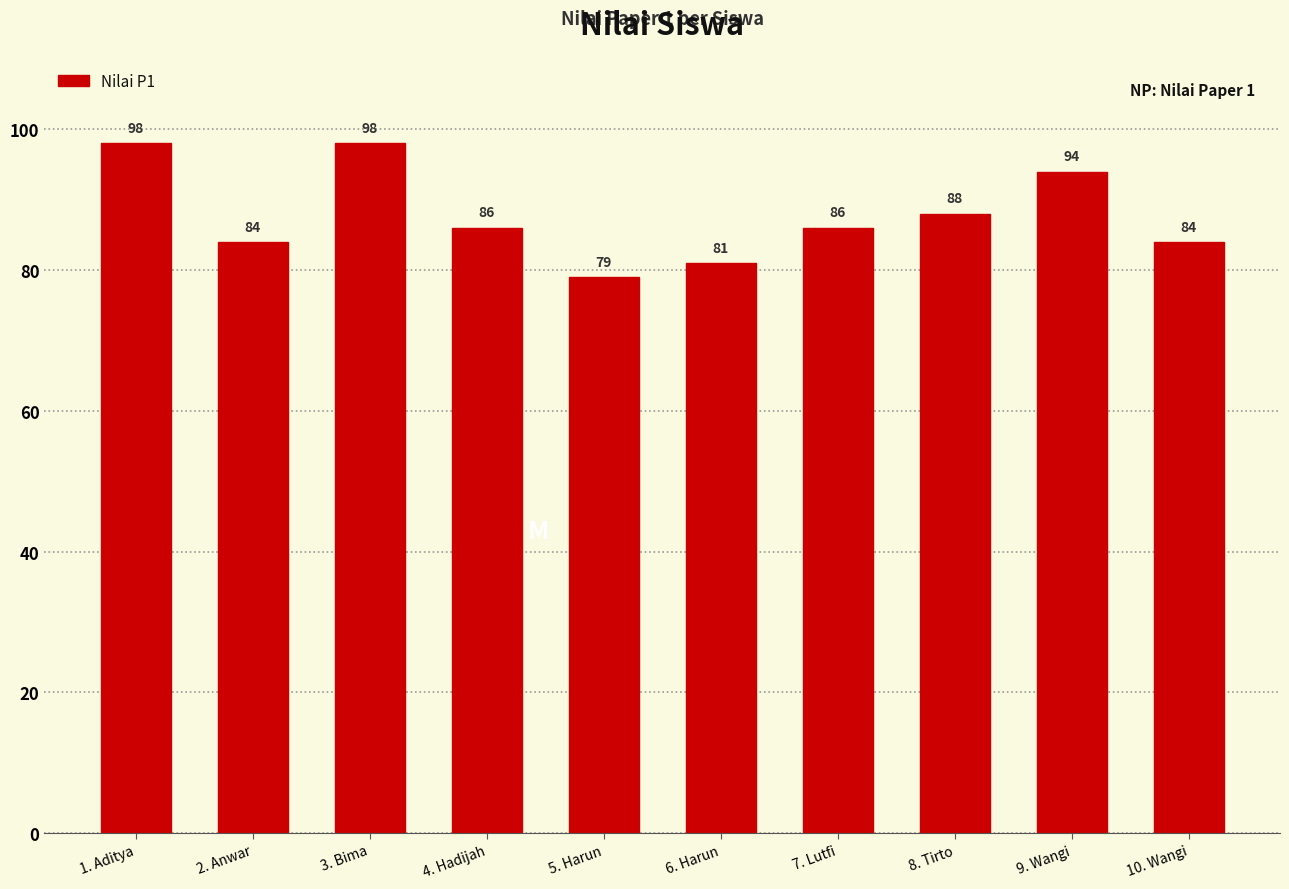

True or false: the data shows 84 at 2. Anwar.

True